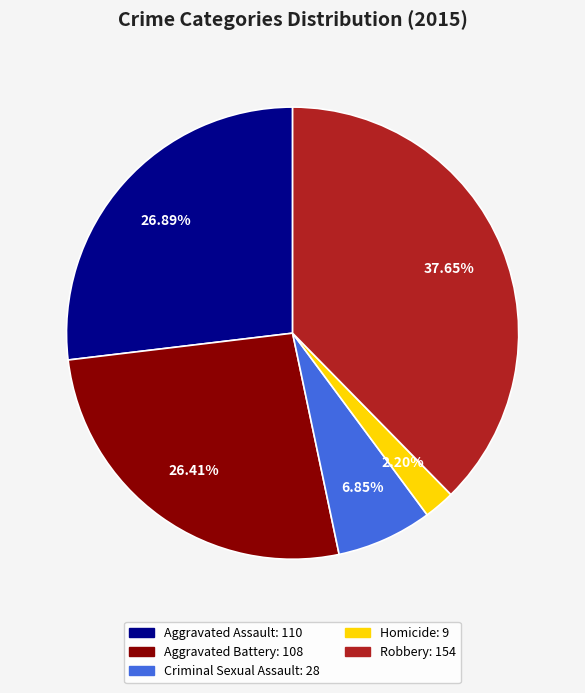

Count the number of slices in the pie.

5